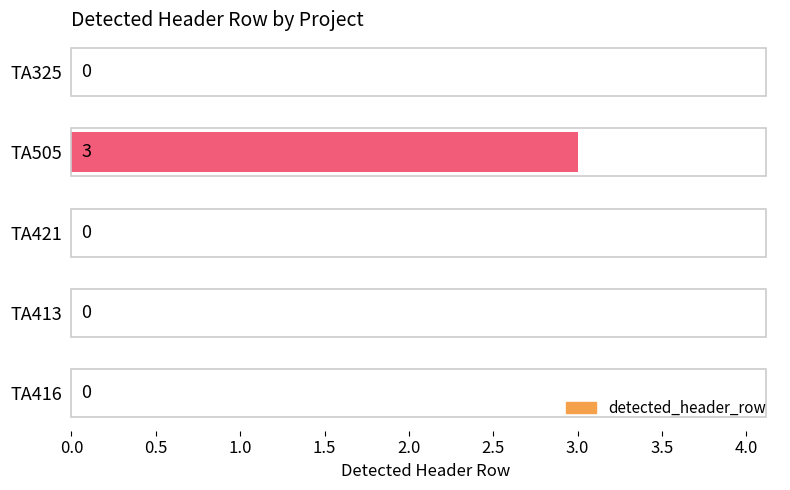

The chart shows a value of 1 at TA413. True or false?

False